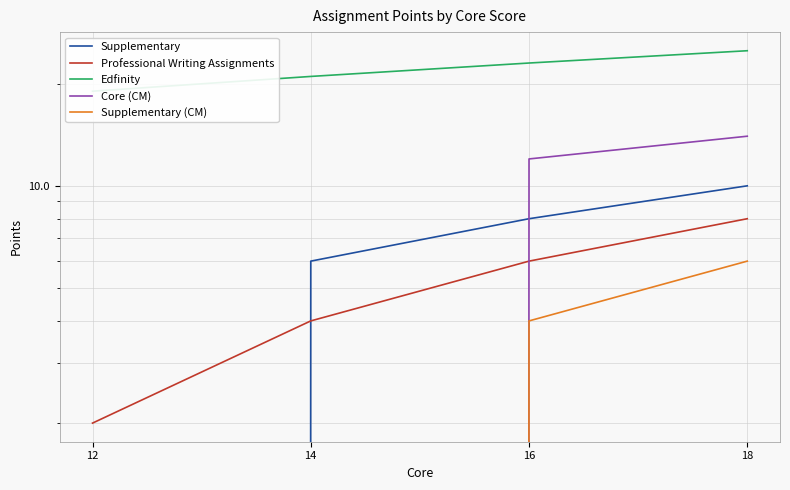

What is the difference between the maximum and minimum values in the Core (CM) series?

14